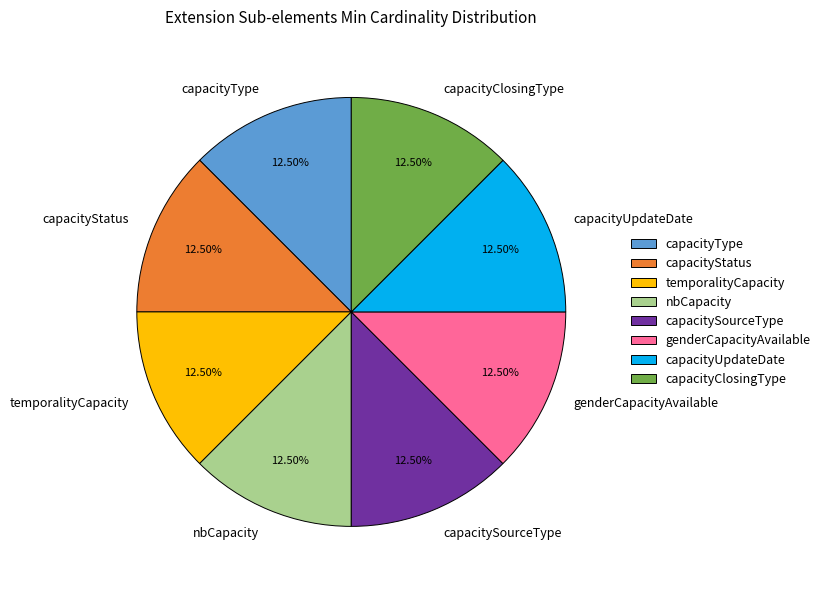

Is there a majority slice in this chart?

No